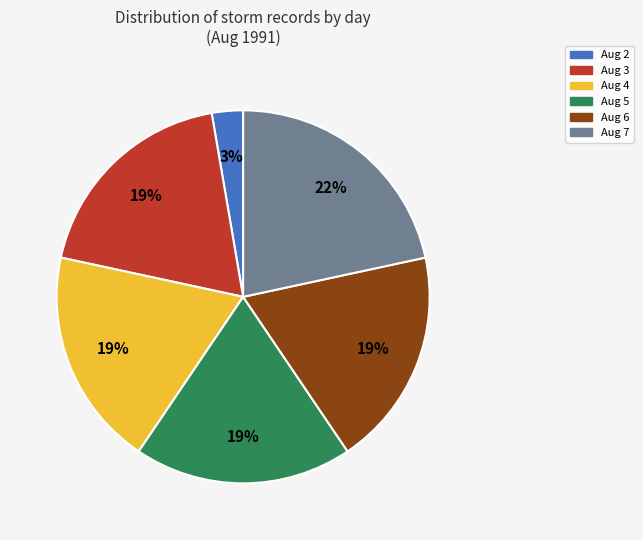

The Aug 6 slice represents 19% of the pie. True or false?

True